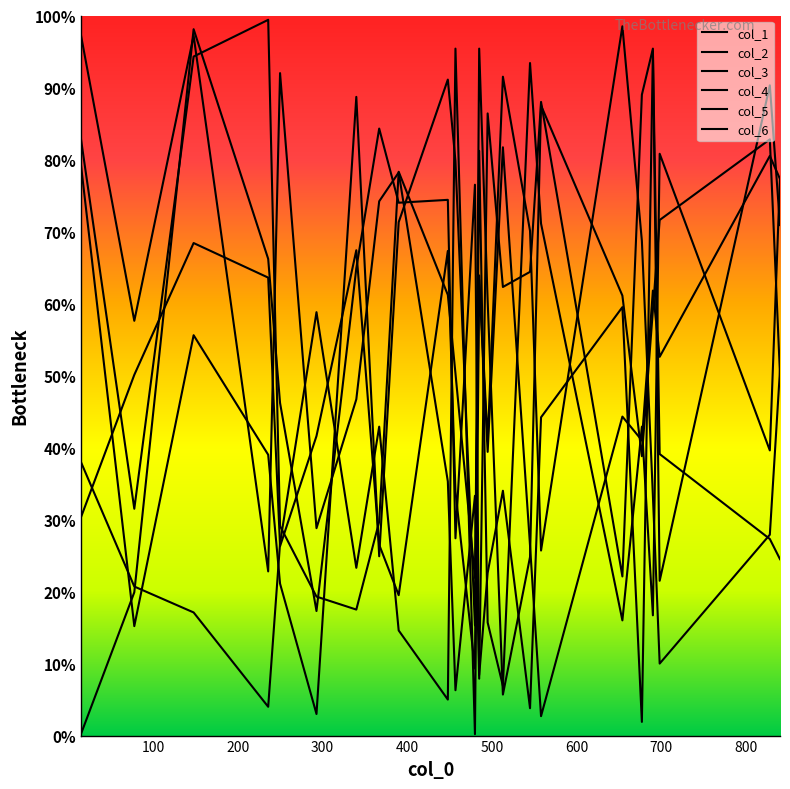

Does the chart display data point markers on the line(s)?

No